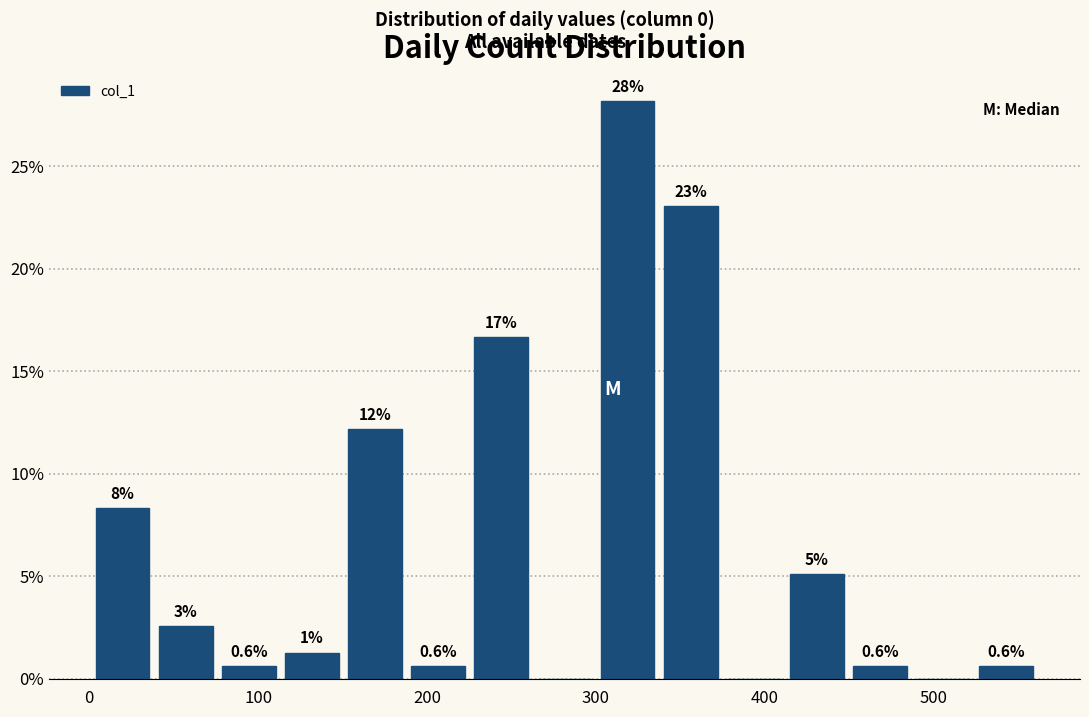

Read against the x-axis, roughly where is the centre of the tallest bar?

320